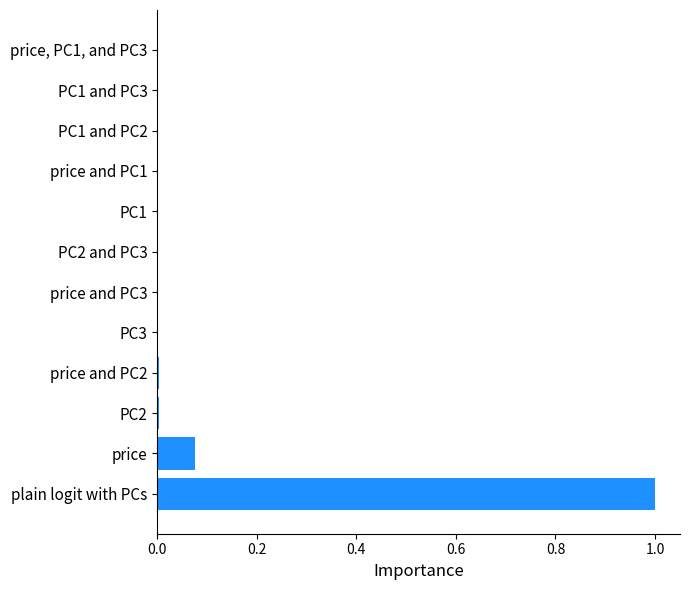

What is the maximum value shown in the chart?

1.0